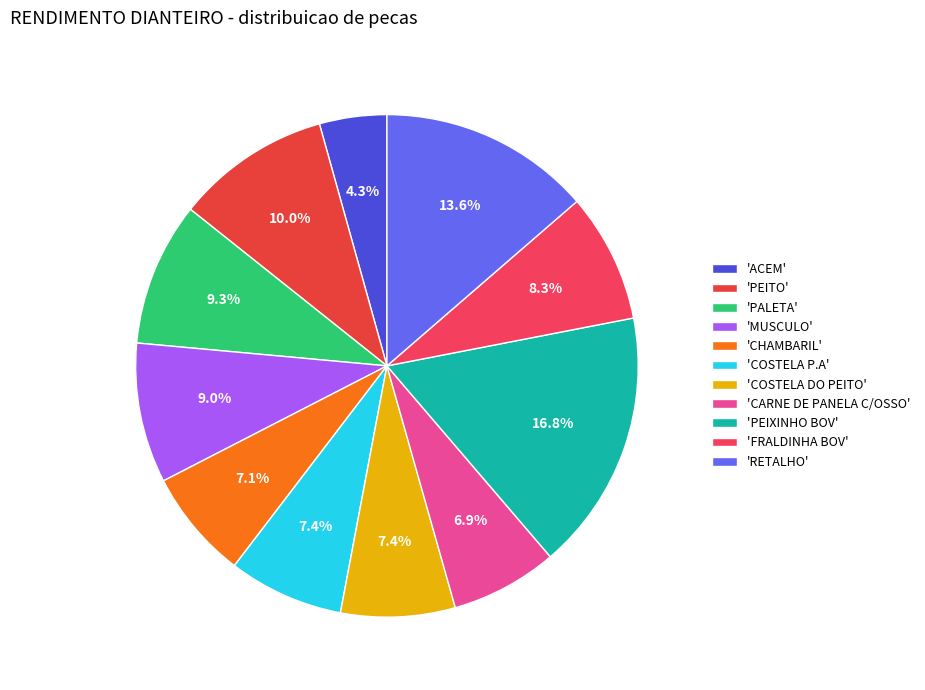

What is the largest slice in the pie chart?

'PEIXINHO BOV'